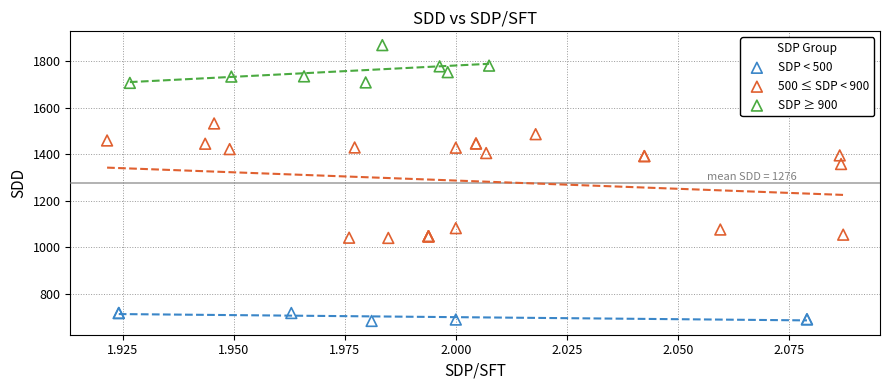

Which series has the largest Y range (max minus min)?

500 ≤ SDP < 900